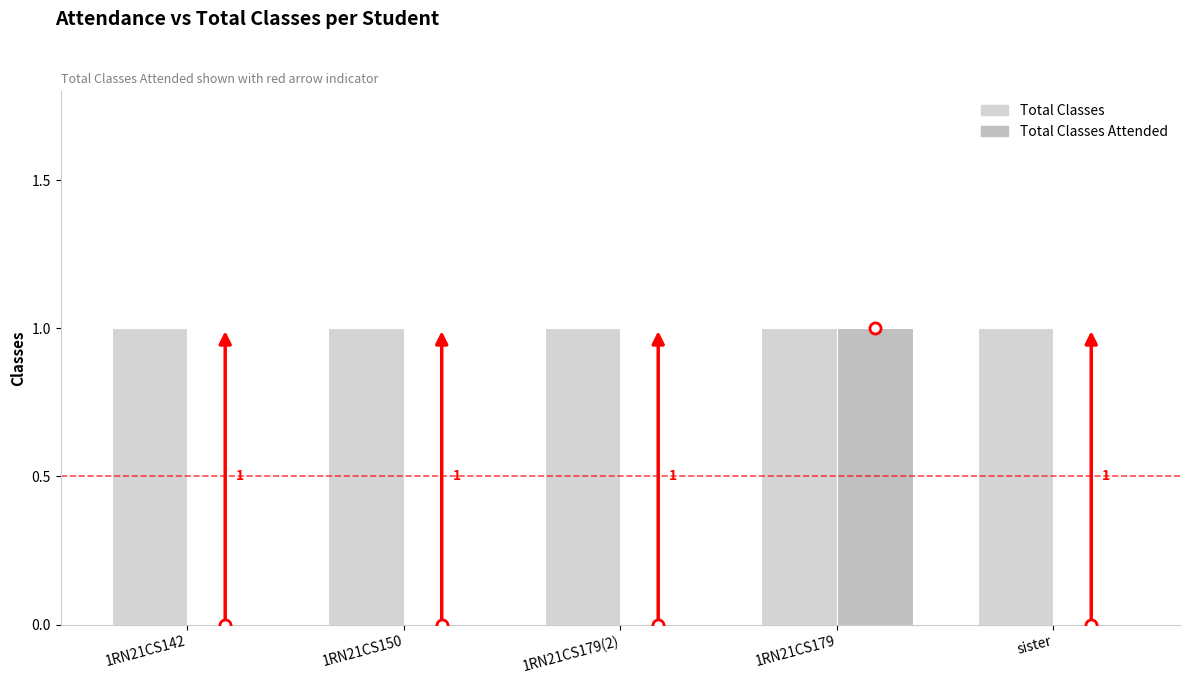

Reading left to right, list all the values displayed in this chart.

Total Classes: 1	1	1	1	1
Total Classes Attended: 0	0	0	1	0